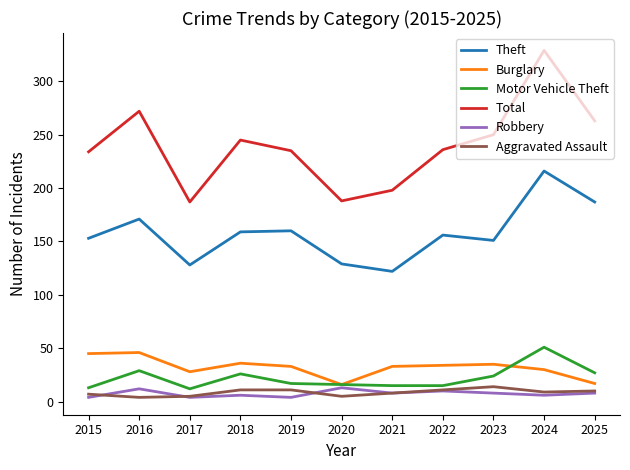

Which series has the largest total across all categories?

Total